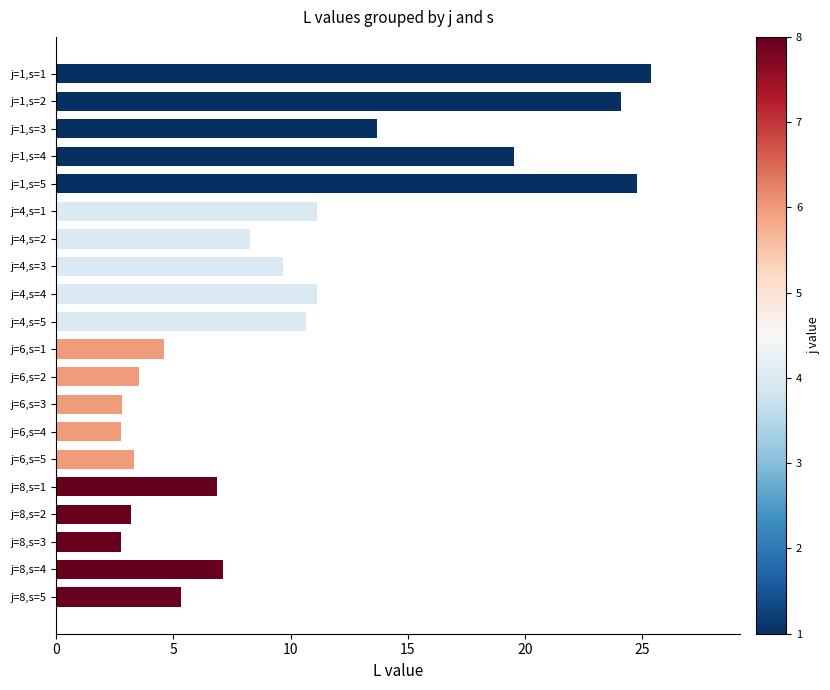

Which has a higher value, j=6,s=4 or j=8,s=4?

j=8,s=4